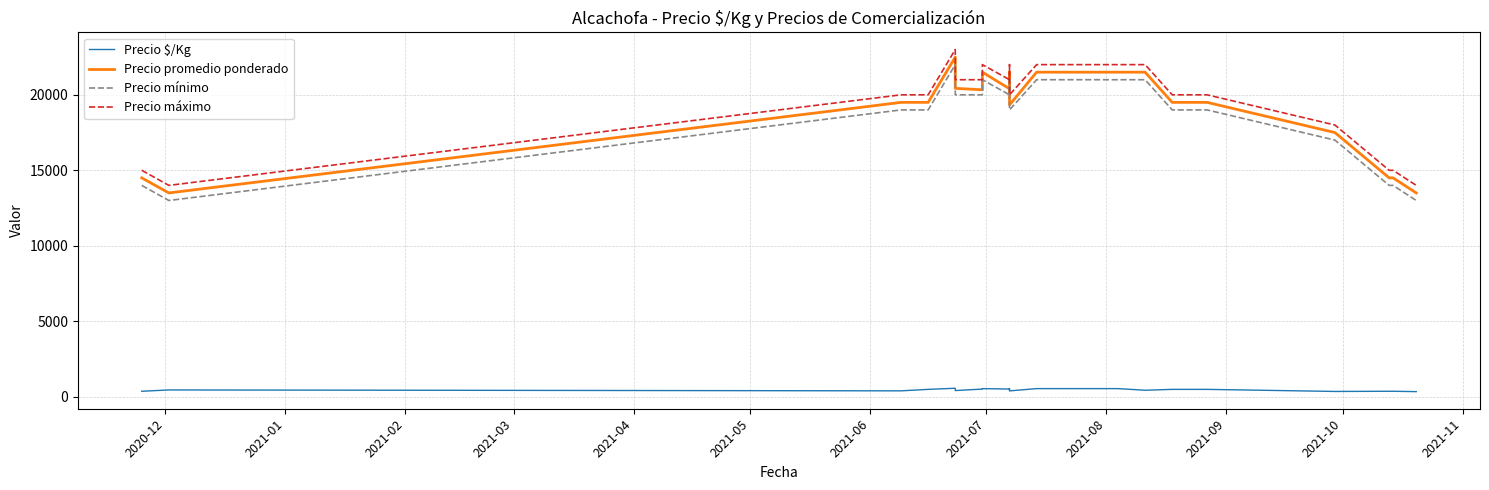

How many interior local peaks does the Precio $/Kg series have?

4